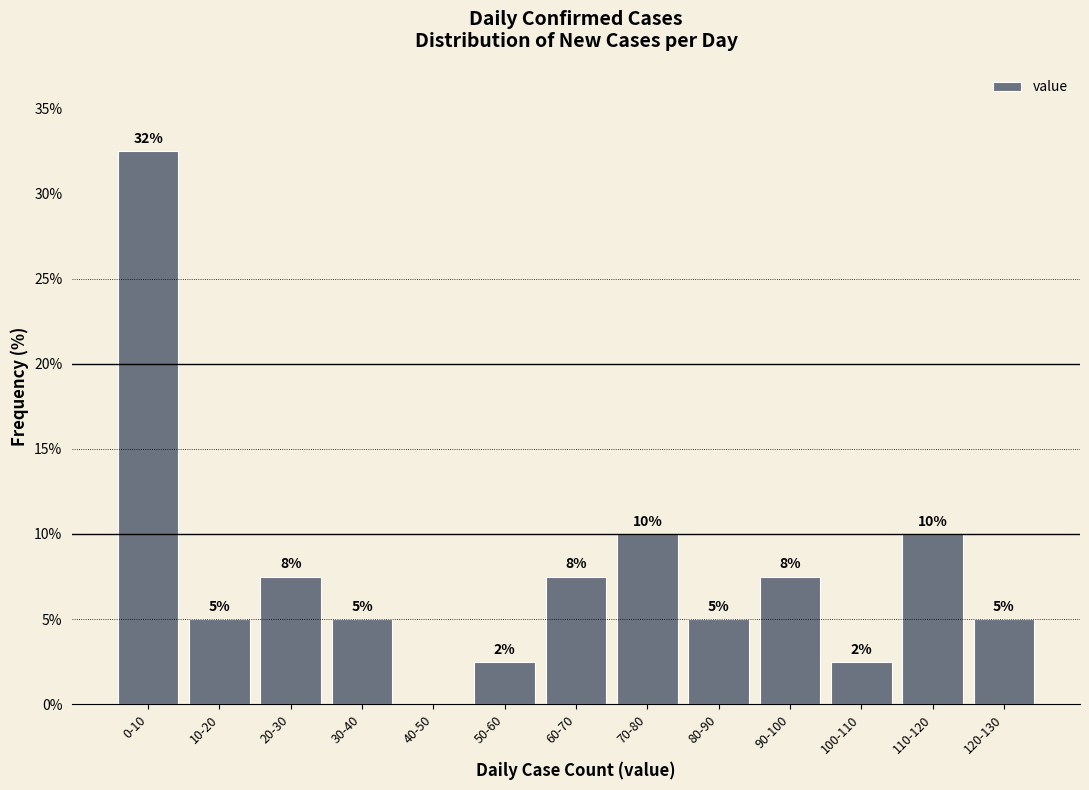

What value does the data have at 100-110?

2.5